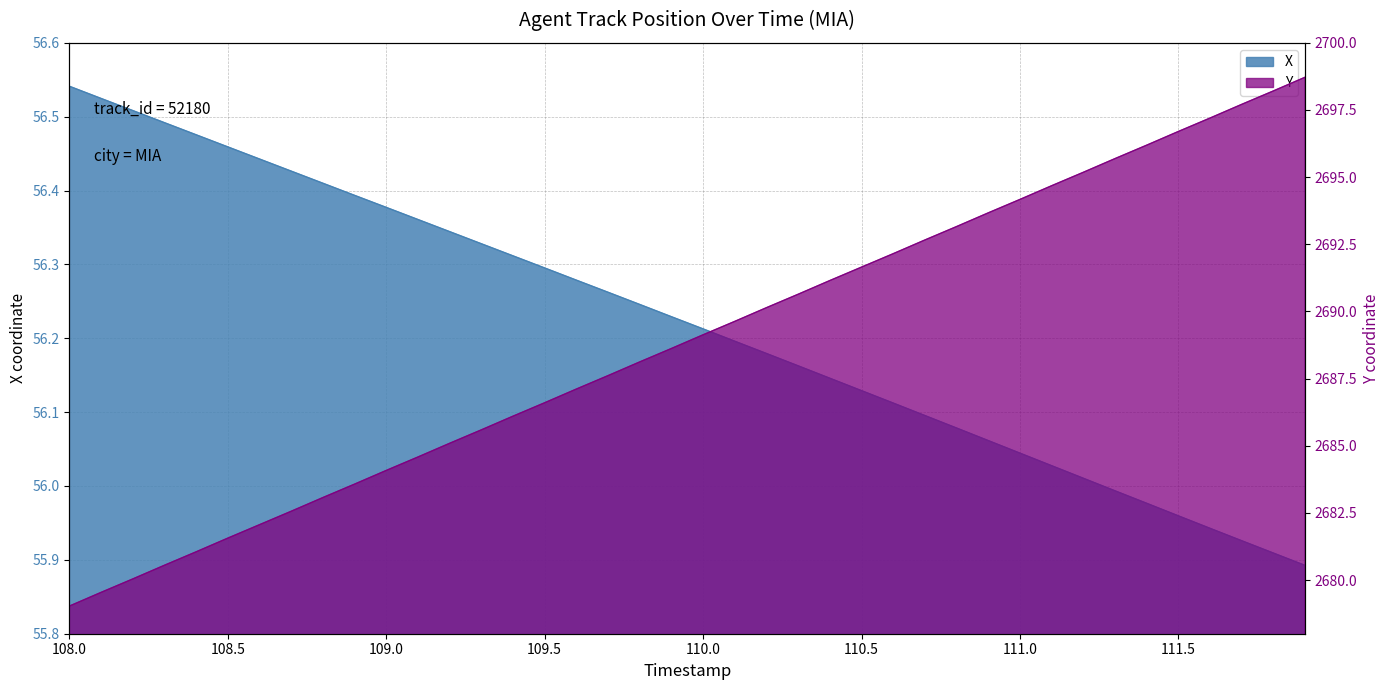

Which series has the largest range (max minus min)?

Y